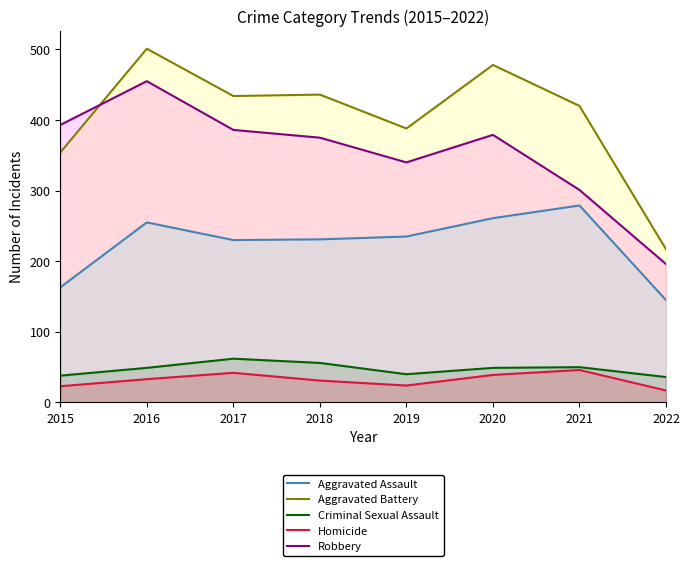

Where is the first local maximum for Criminal Sexual Assault?

2017